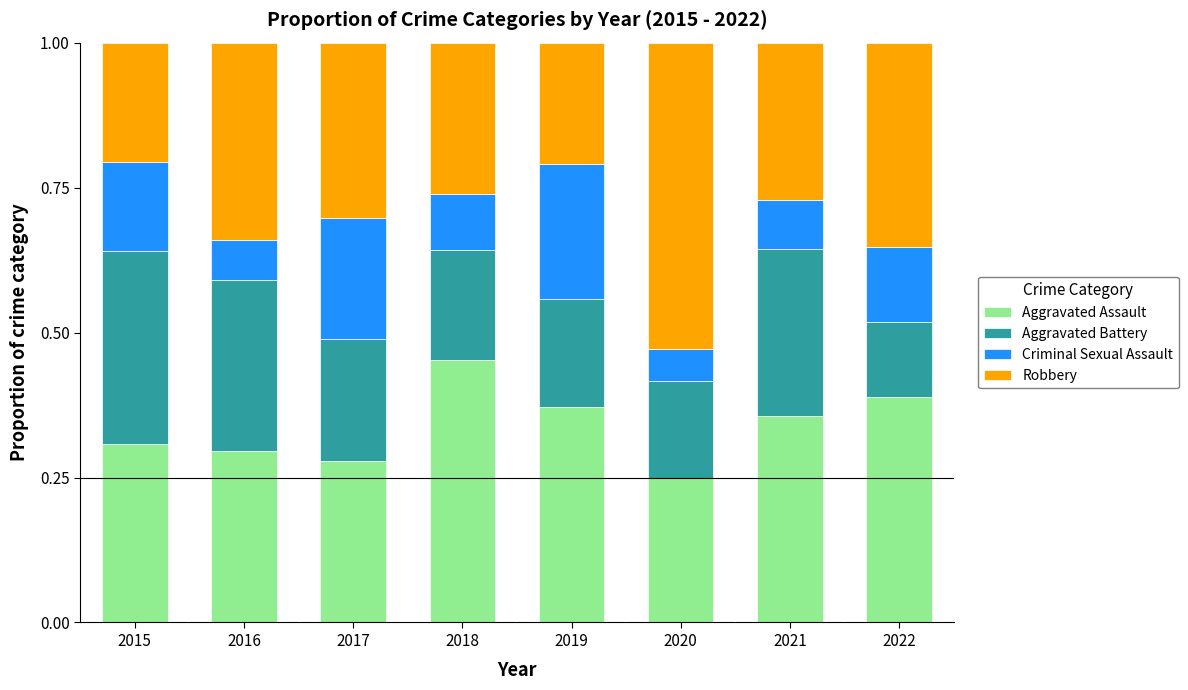

Which category has the highest value in the Aggravated Assault series?

2018